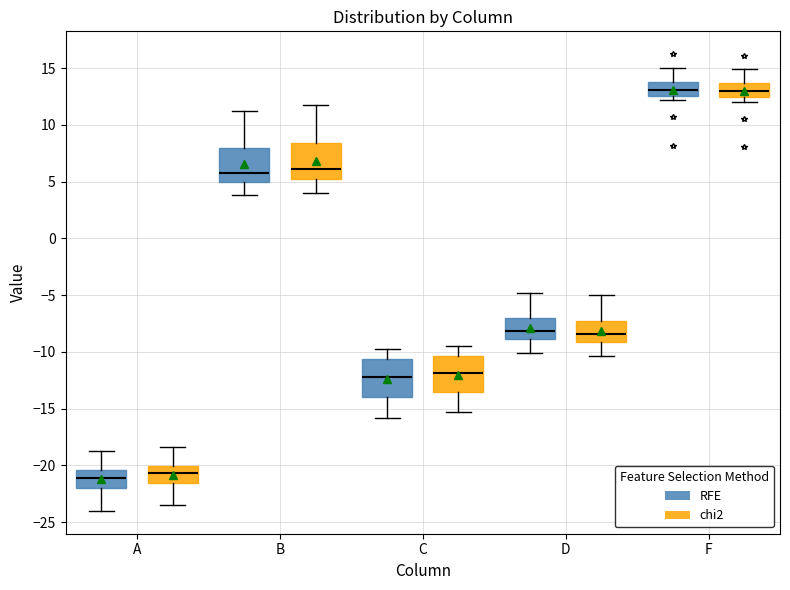

Where is the upper edge of the box for C (chi2) on the y-axis? The values are not printed on the chart, so give them approximately, as read against the axis.

-10.5